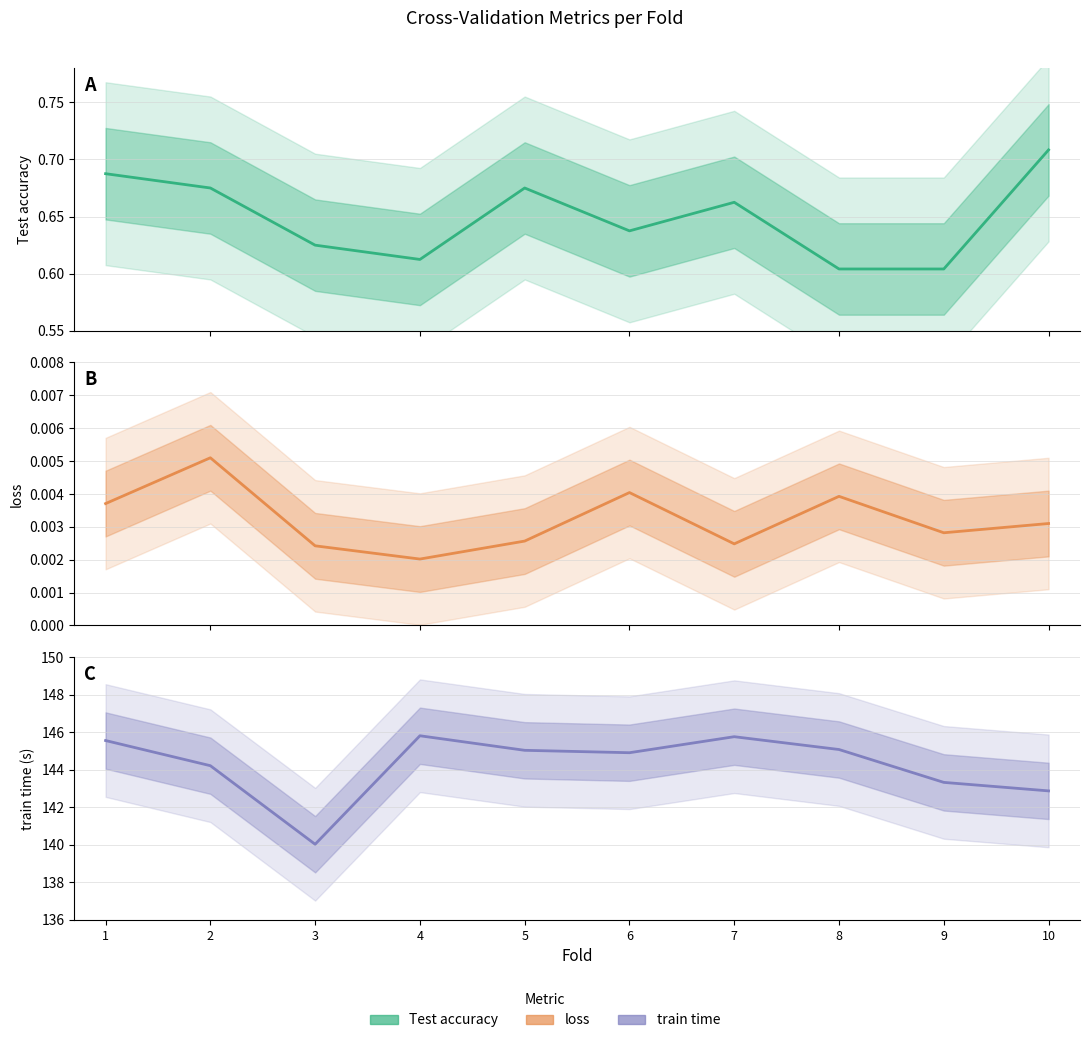

The value of loss at 7 is 0.0. True or false?

False